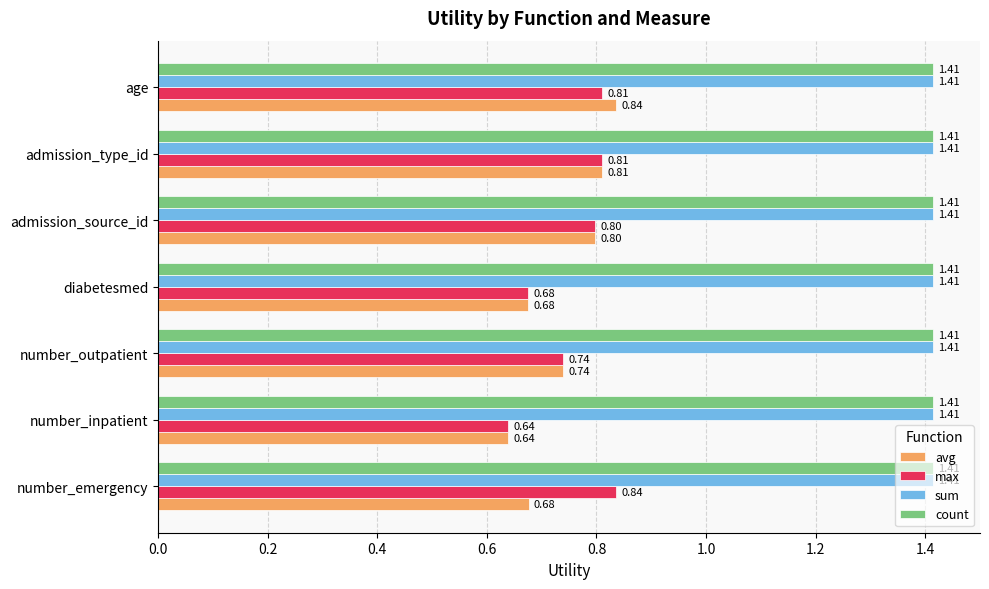

What is the total value across all series at number_emergency?

4.3